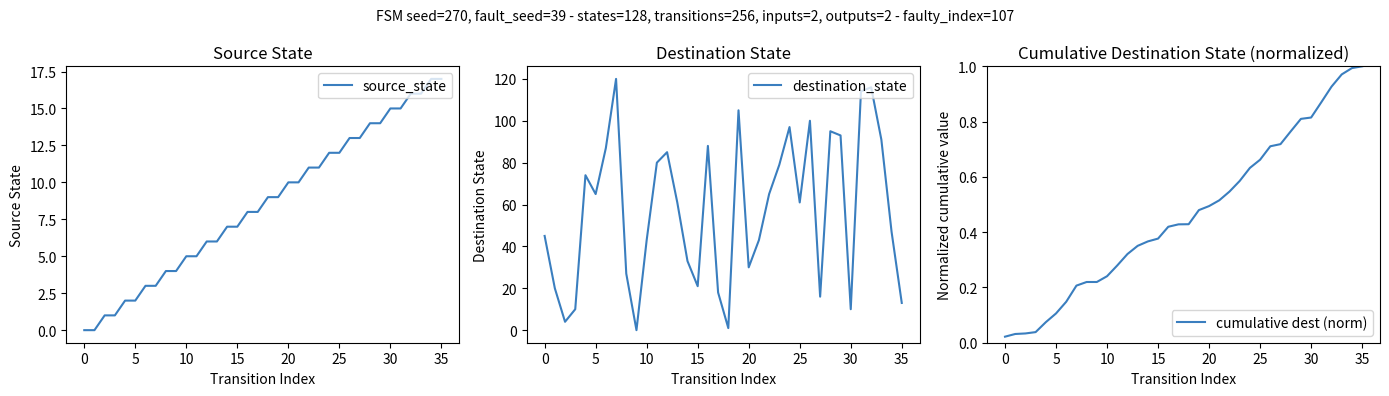

What is the value of the cumulative dest (norm) point at the 12th from the left?

0.3